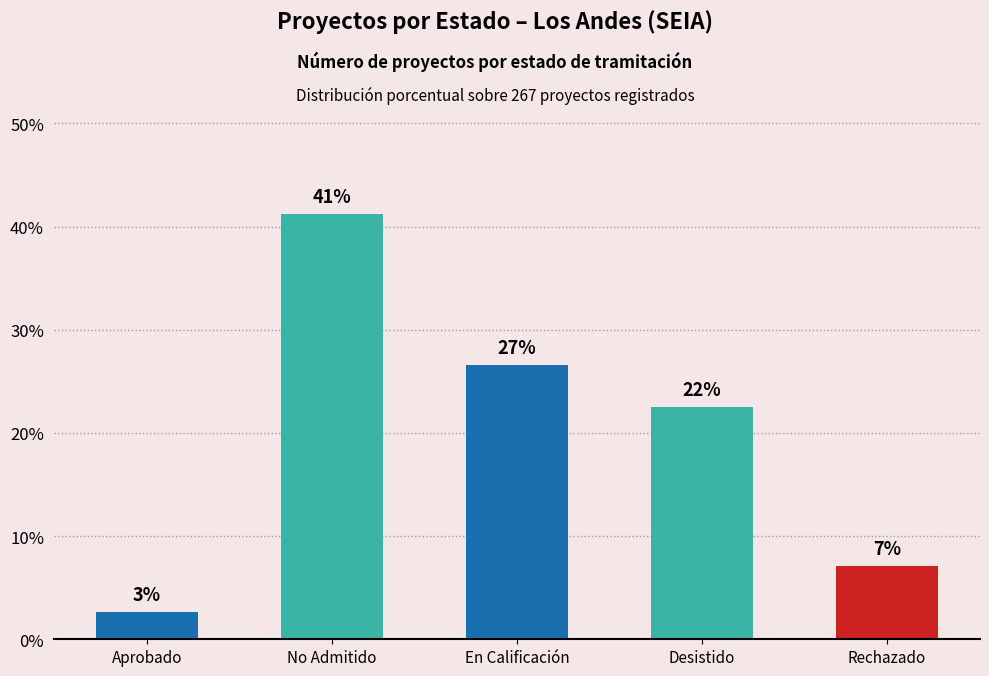

What is the difference between the maximum and minimum values?

38.6